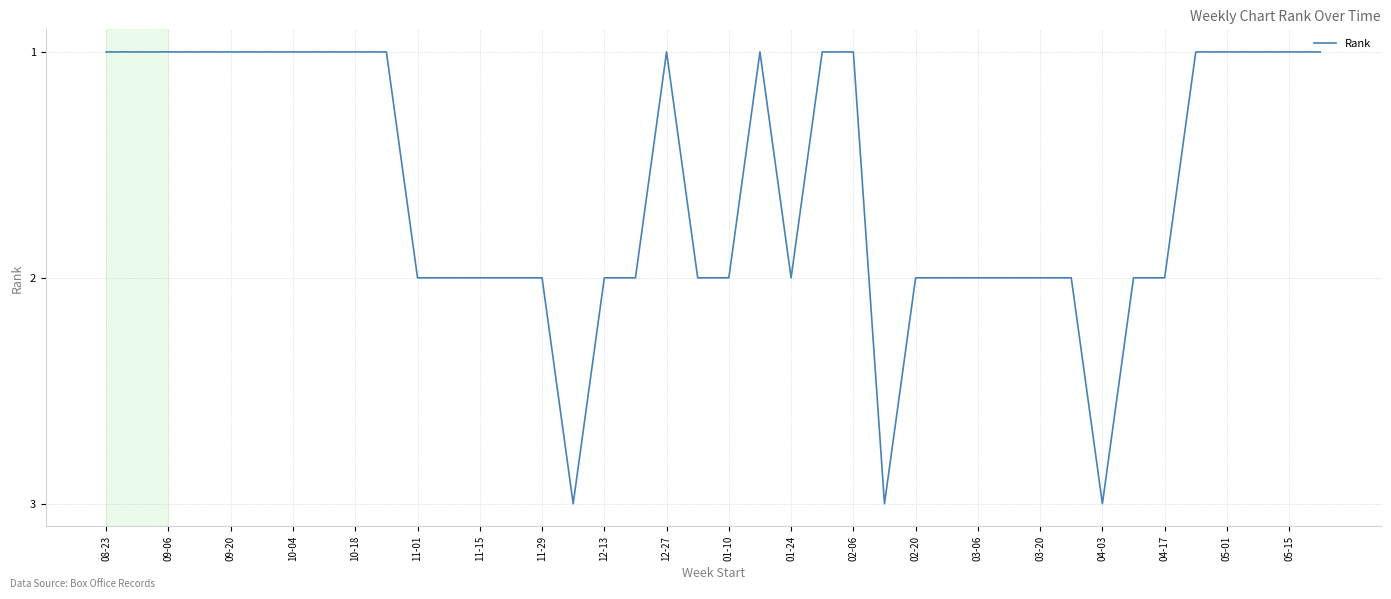

What is the average value?

2